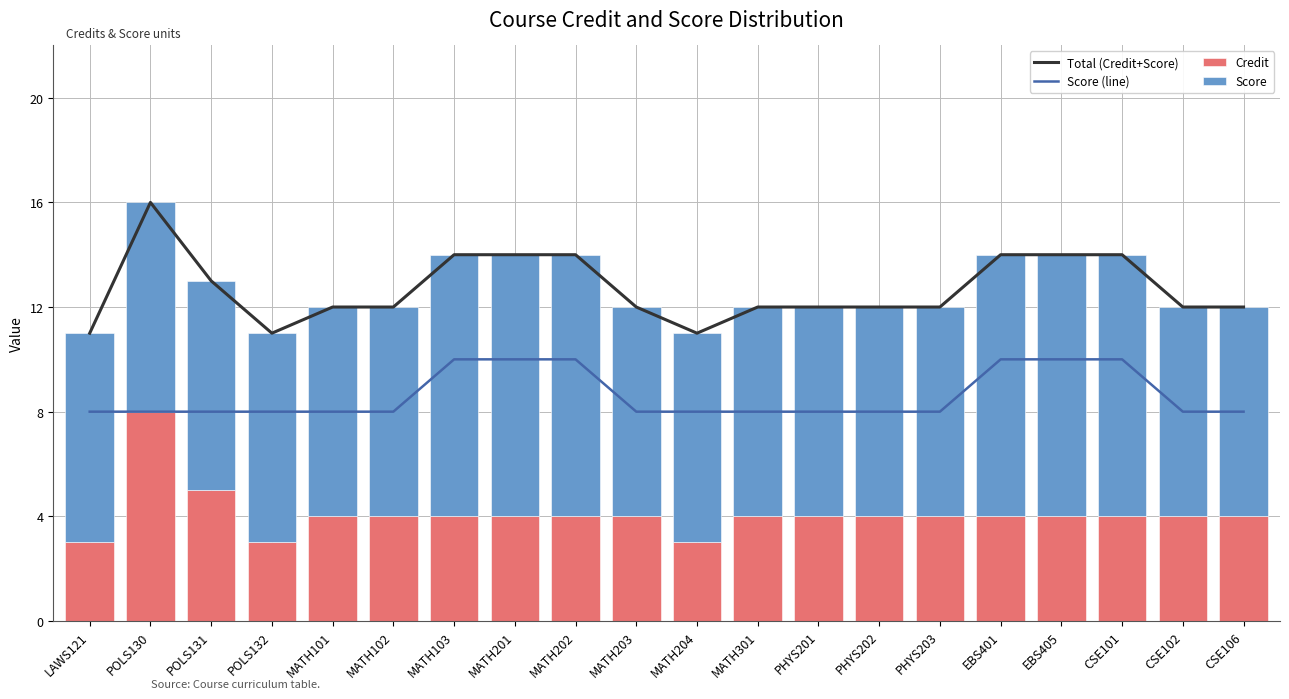

Count the Credit values in the range 4 to 5.

16